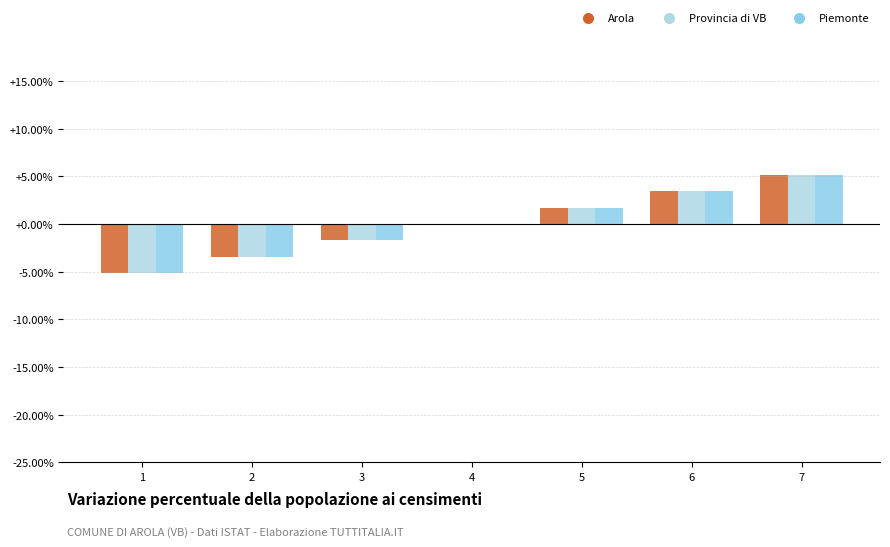

The value of Arola at 5 is 0.0. True or false?

False